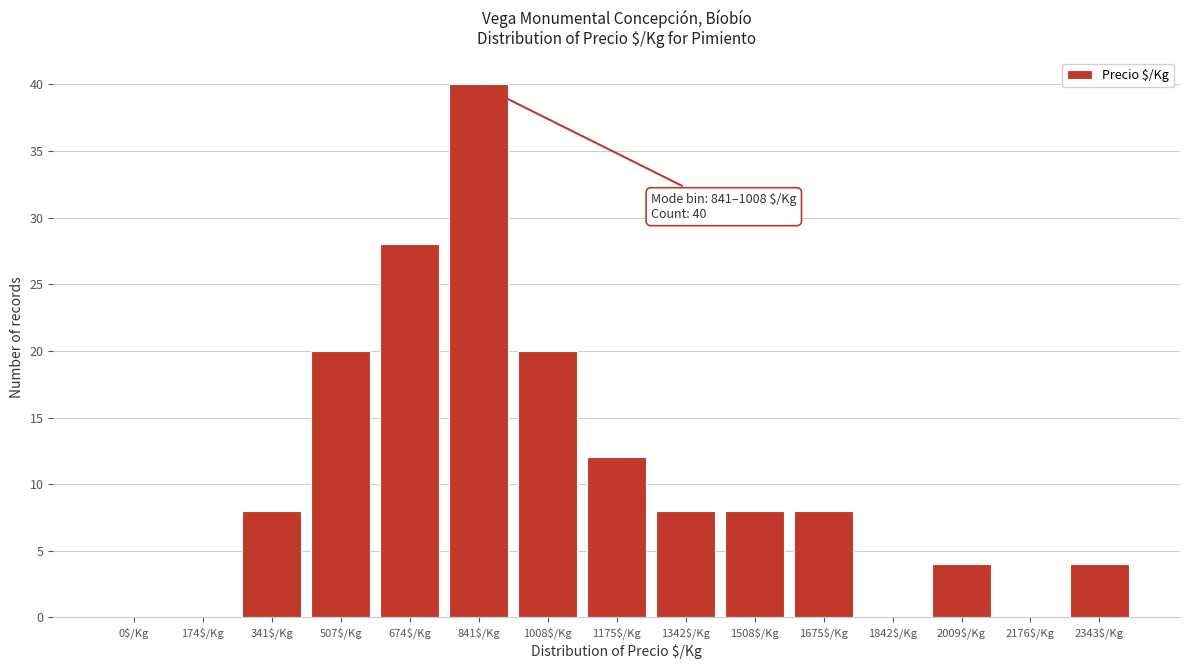

What is the greatest value displayed?

40